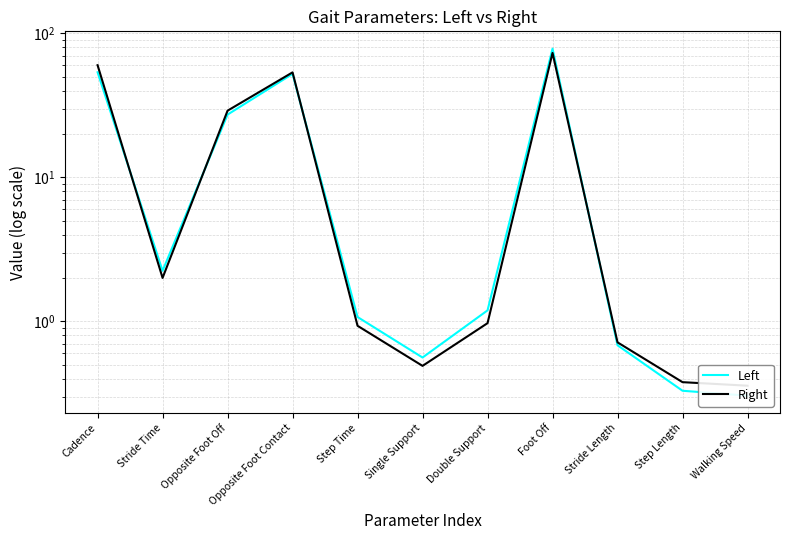

What value does the Right series have at Foot Off?

73.0